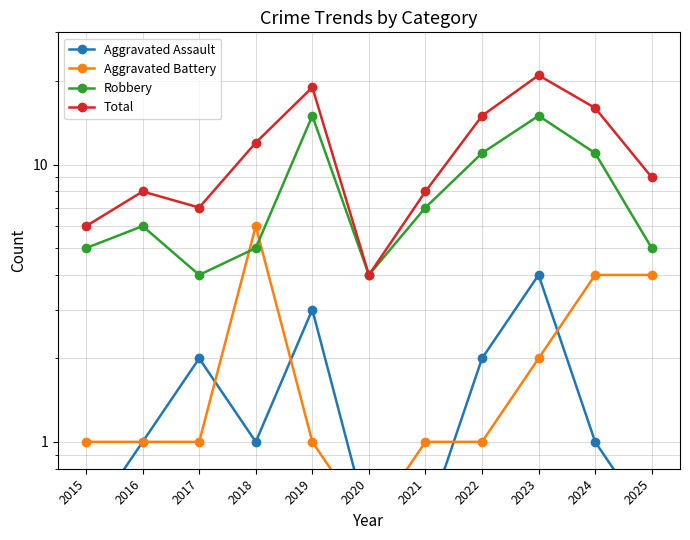

How many categories are shown in the chart?

11